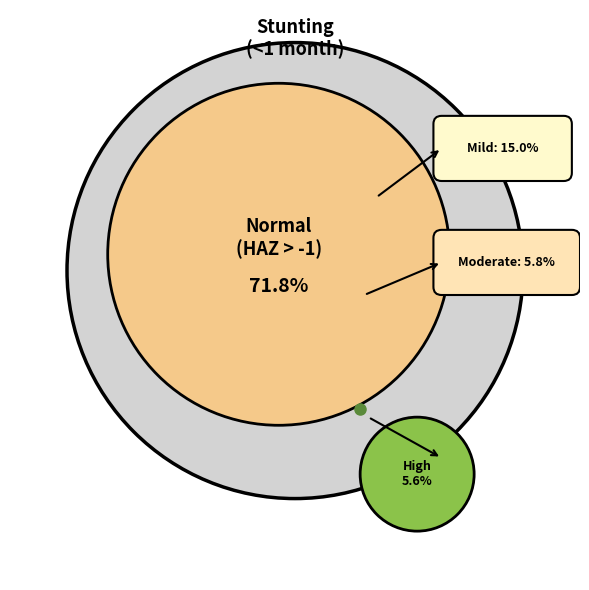

What percentage is the Moderate (HAZ-score between -3 and -2) slice, to the nearest percent?

6%